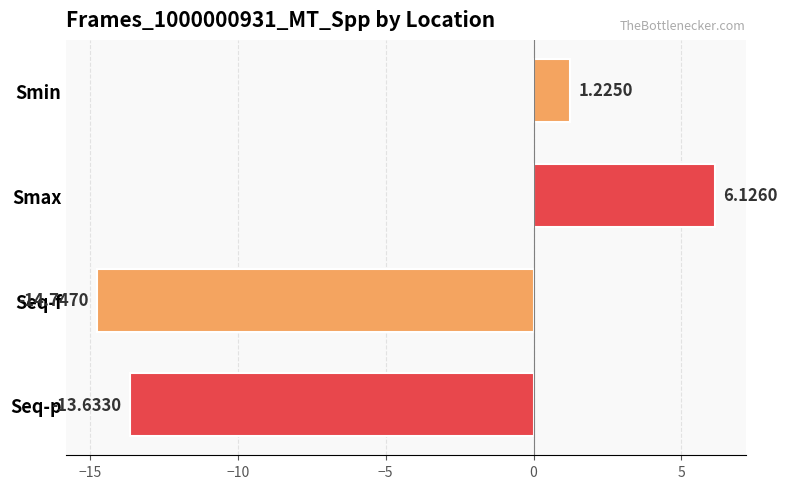

Which label corresponds to the smallest value in the chart?

Seq-f